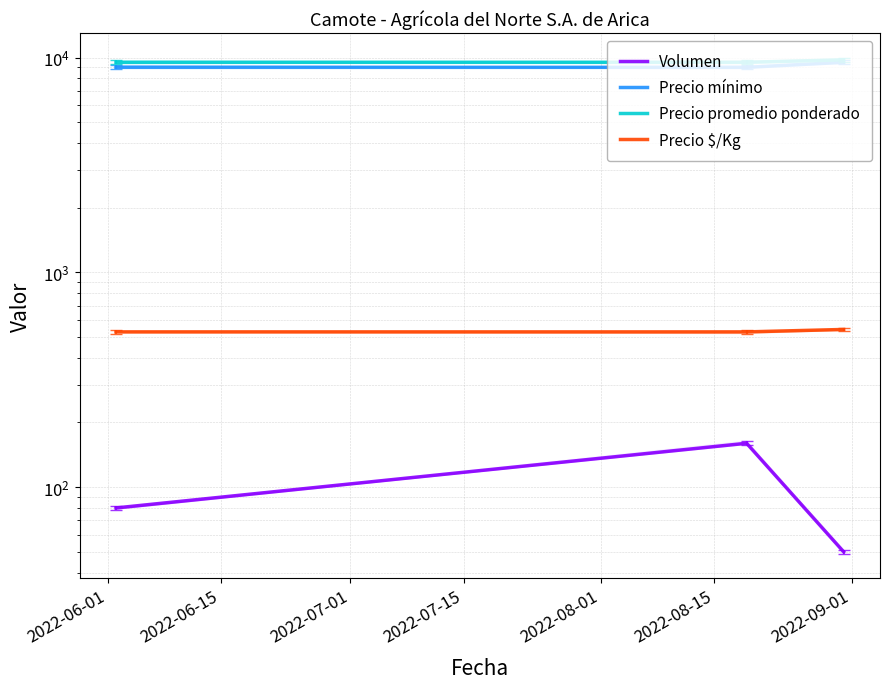

How many categories are shown in the chart?

3